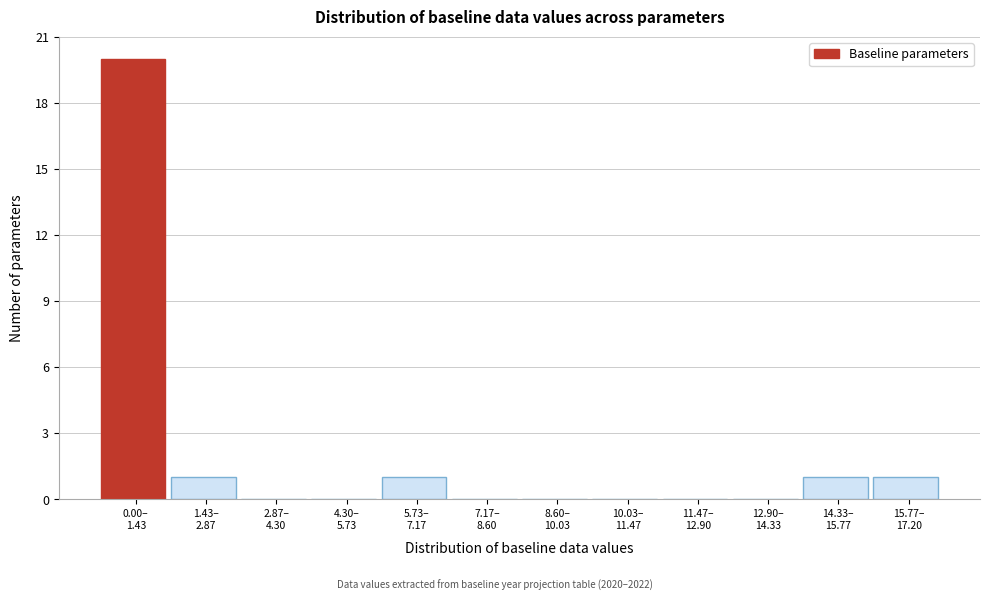

What is the greatest value displayed?

20